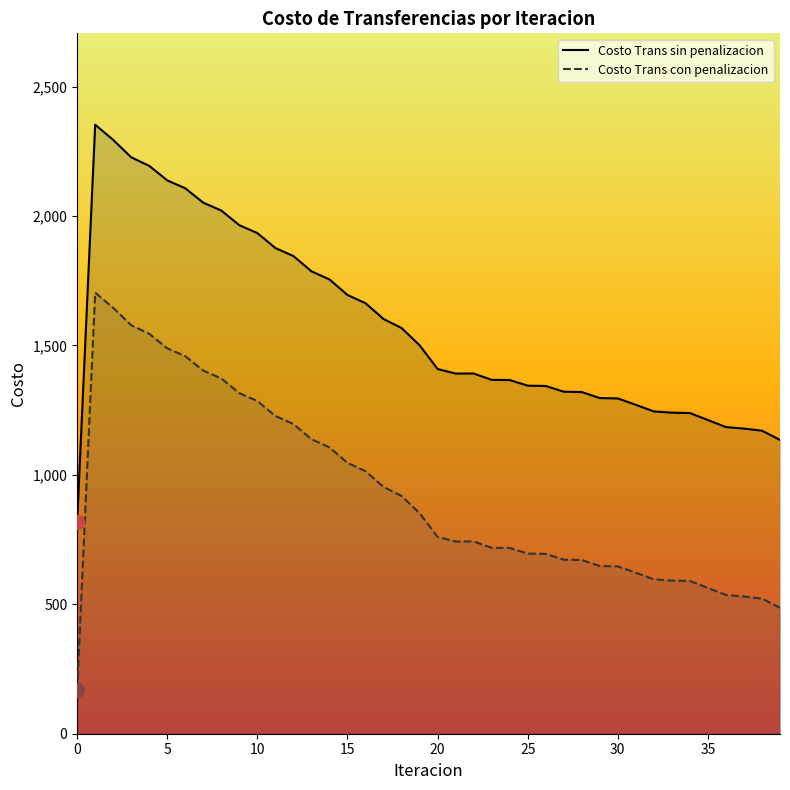

Which series has the largest total across all categories?

Costo Trans sin penalizacion